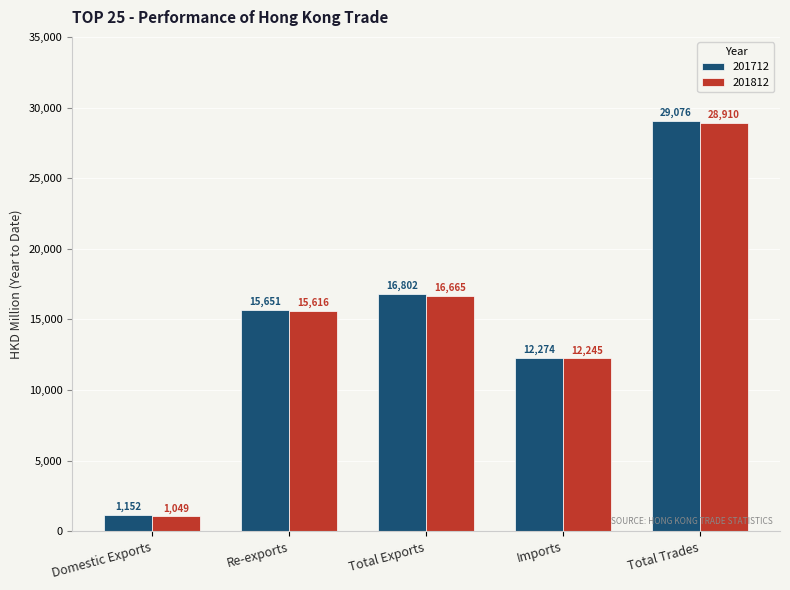

The value of 201812 at Domestic Exports is 1049.3. True or false?

True